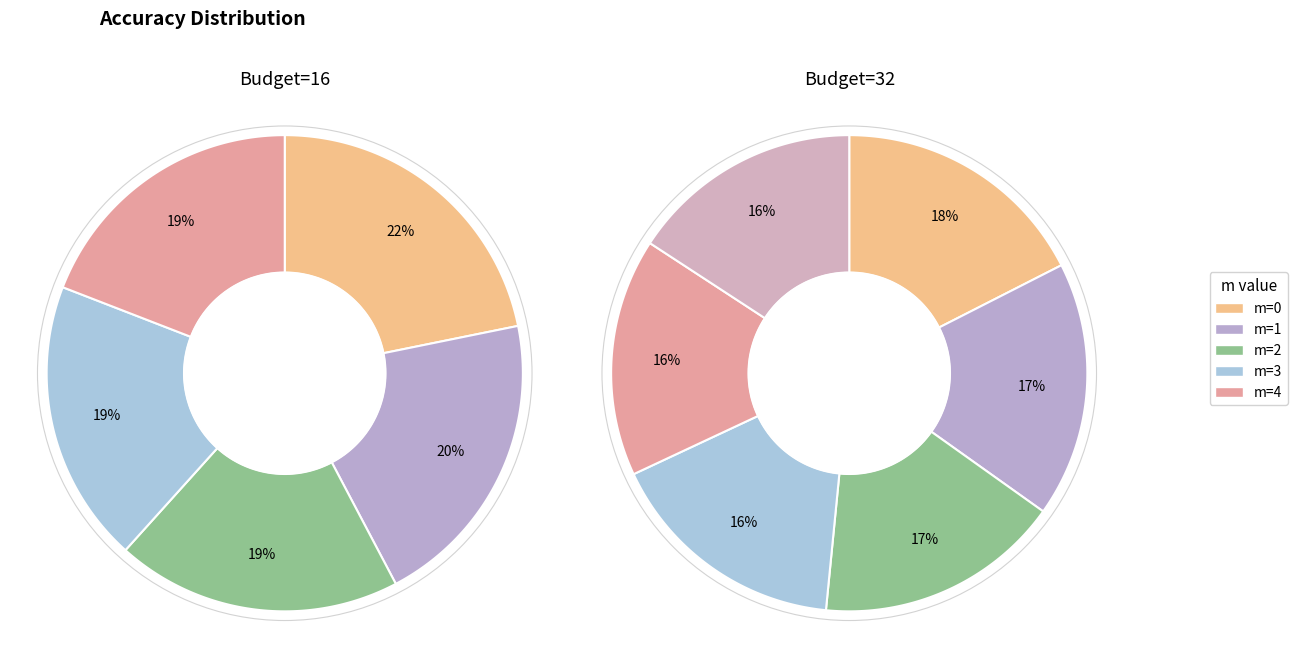

Is there any slice that represents more than half of the pie?

No